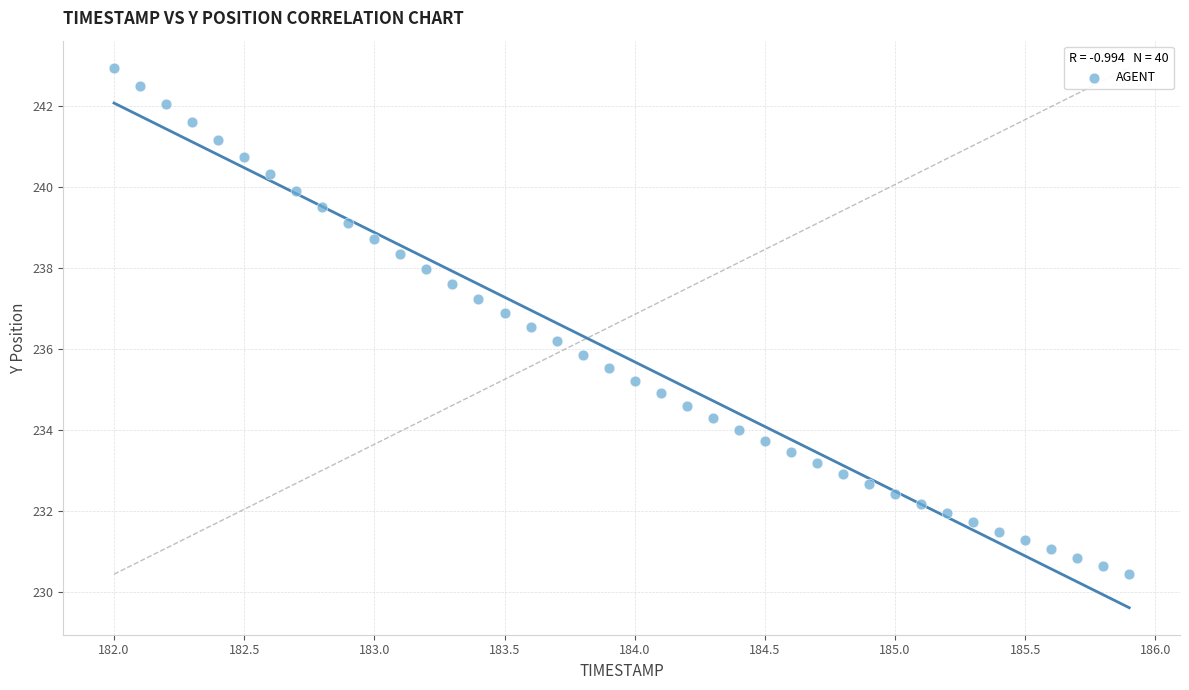

What is the range of Y values (max minus min)?

12.5